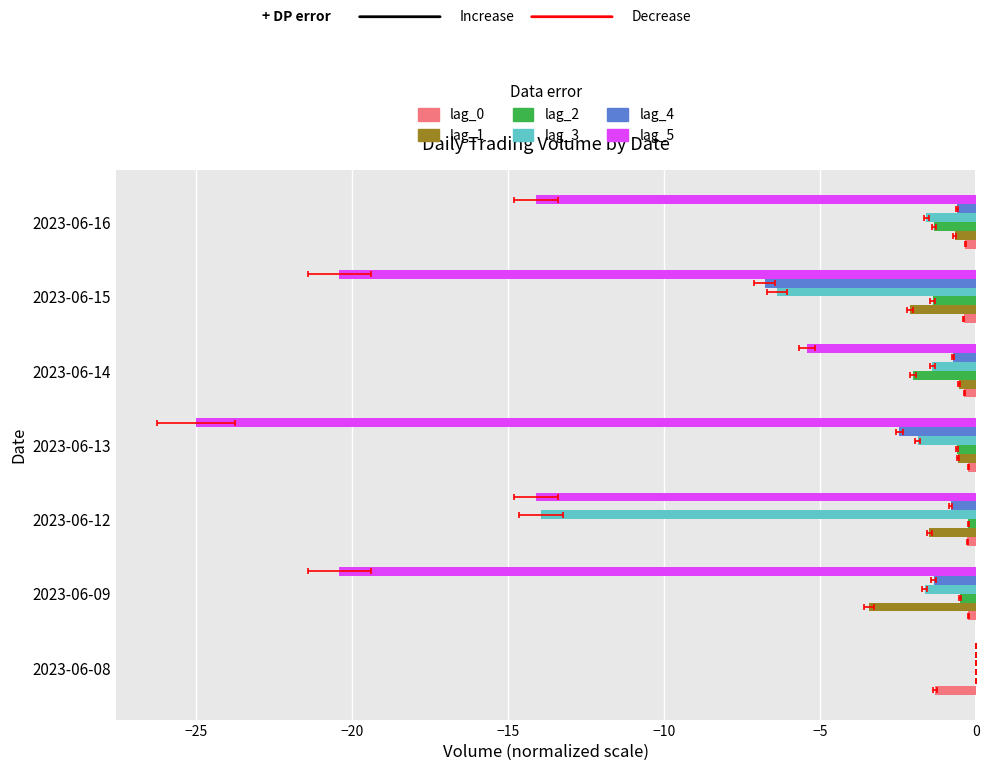

Read the lag_4 value at 2023-06-12.

-0.8